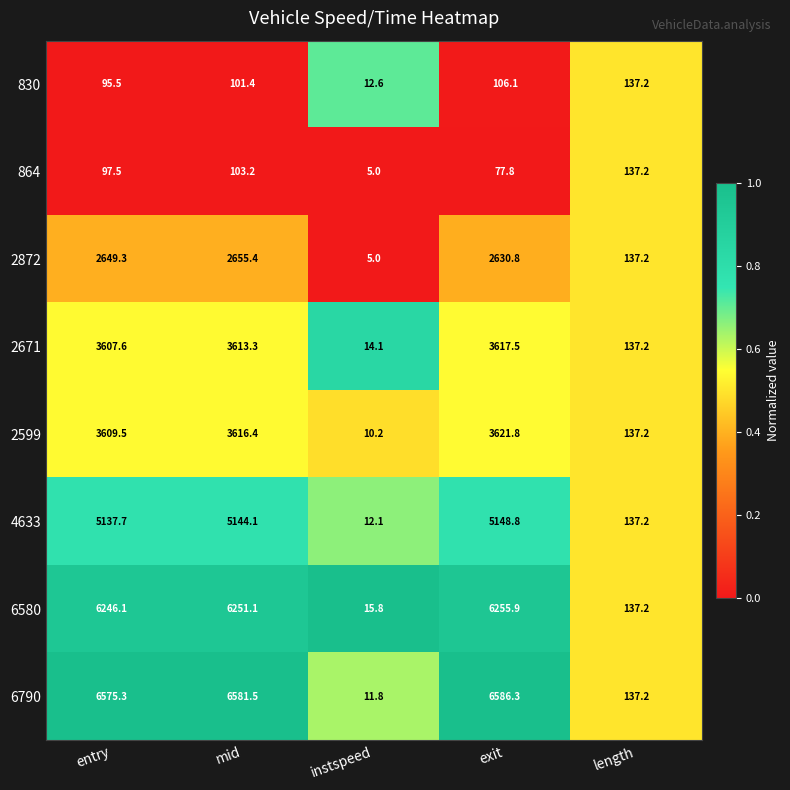

What is the approximate value of 864 at exit?

77.8